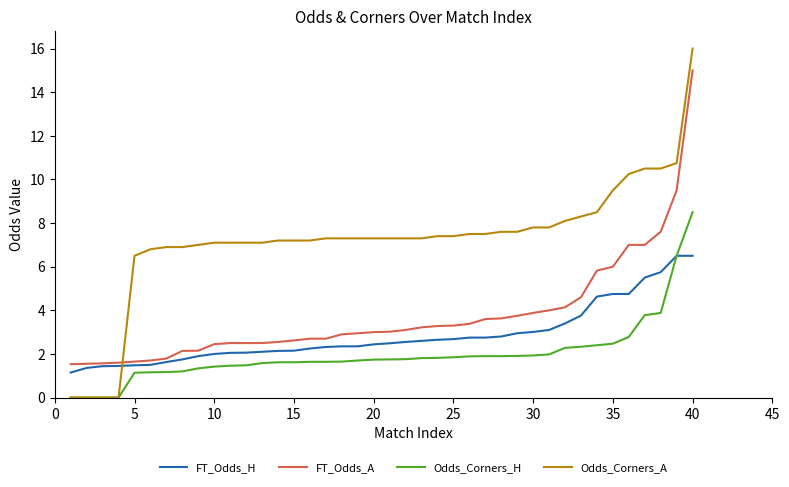

True or false: Odds_Corners_H and FT_Odds_A intersect in this chart.

False